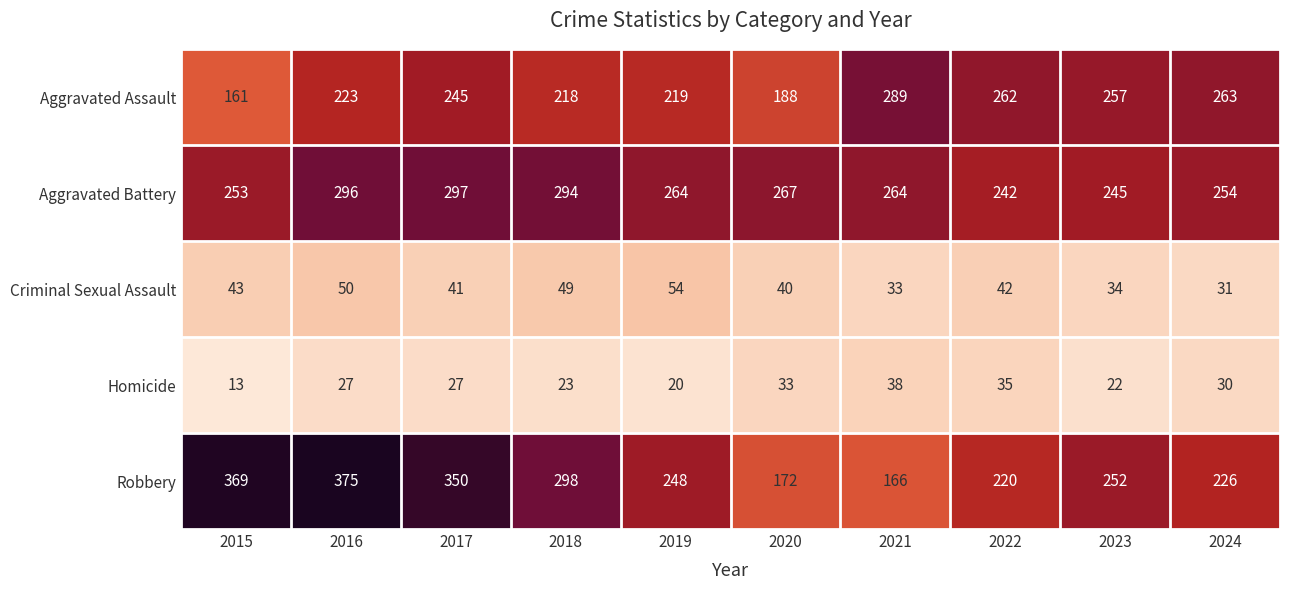

True or false: Aggravated Battery has a value of 403 at 2020.

False